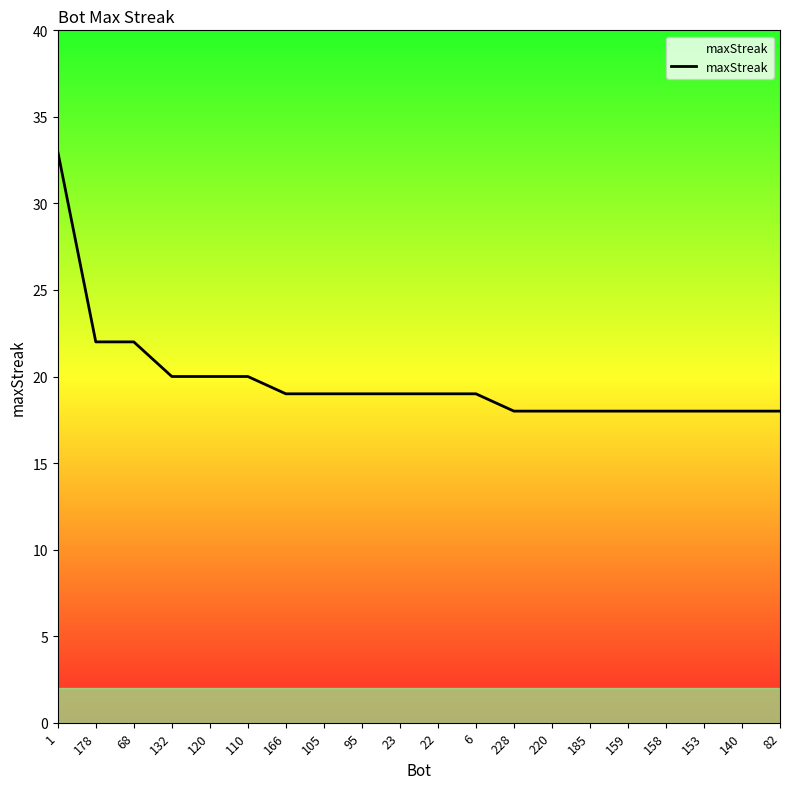

What is the difference between the maximum and minimum values?

15